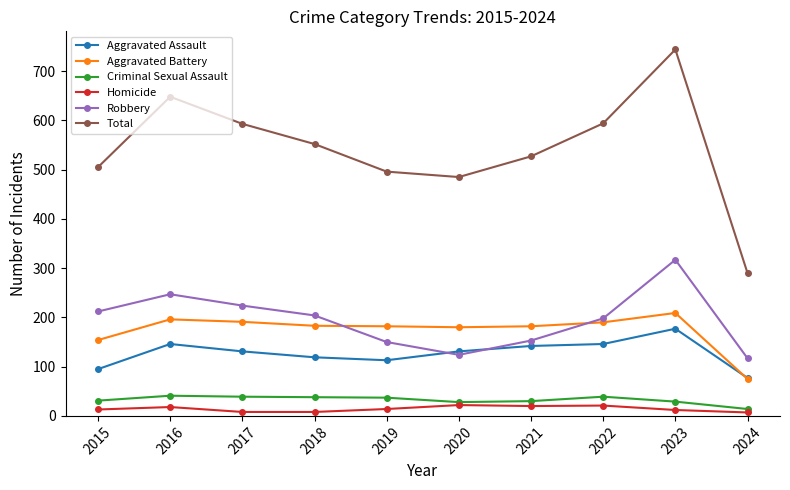

The Total series shows 211 at 2020. True or false?

False